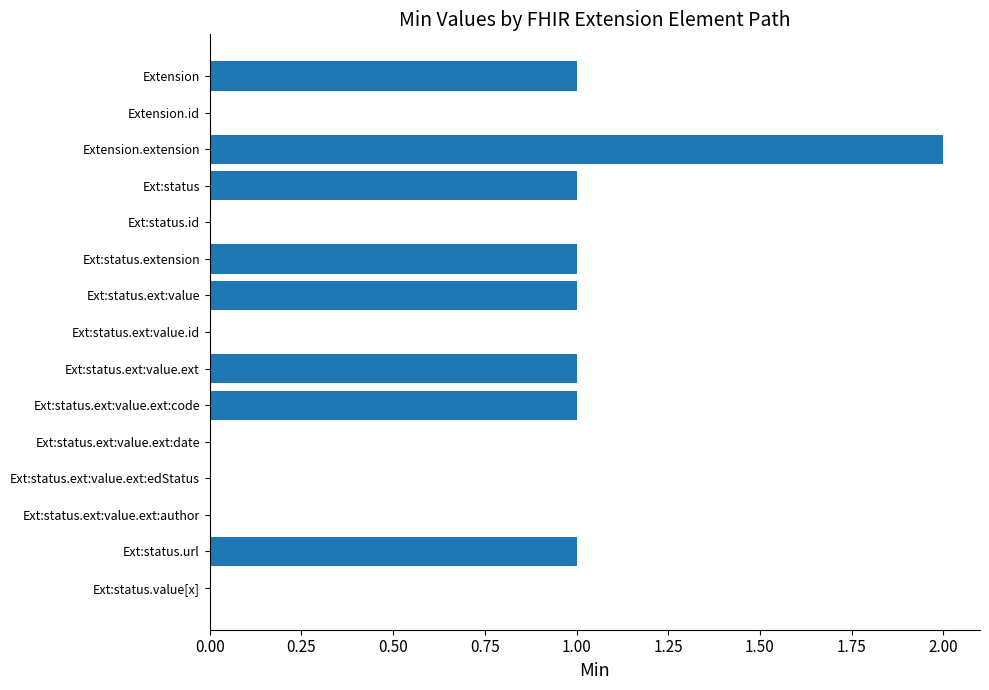

What is the sum of all values?

9